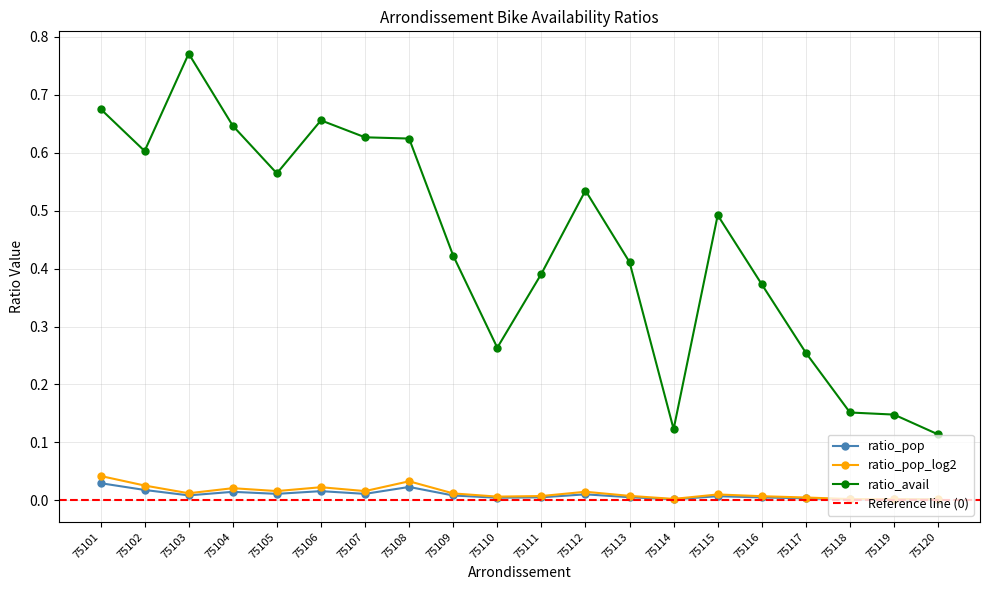

True or false: ratio_pop_log2 and ratio_avail cross at least once.

False